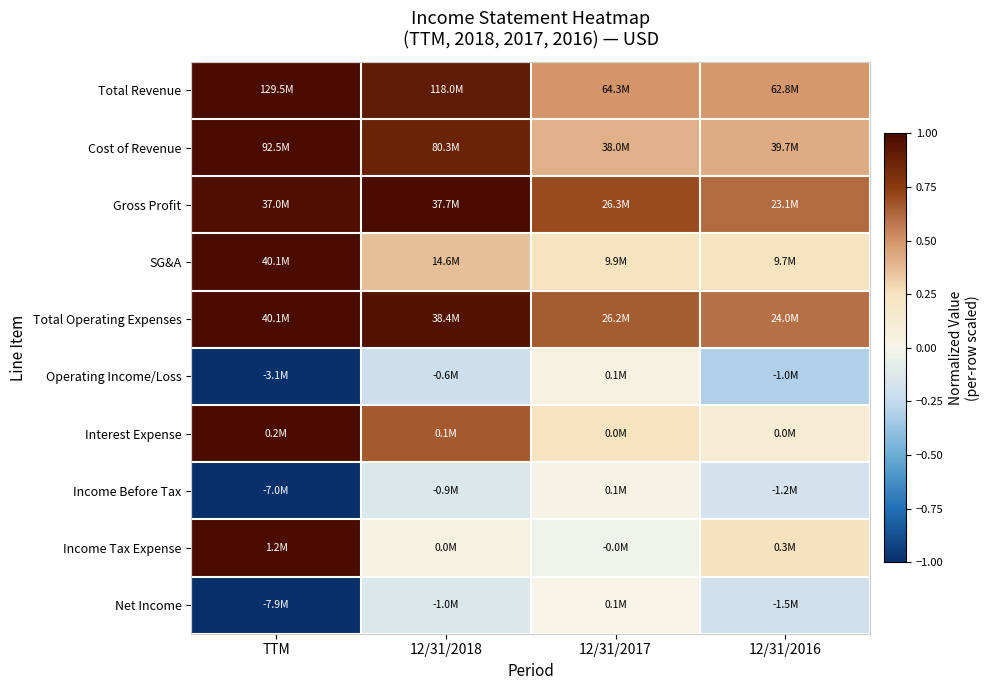

Reading right to left, transcribe all the data shown in this chart.

Total Revenue: 12/31/2016=0.5	12/31/2017=0.5	12/31/2018=0.9	TTM=1.0
Cost of Revenue: 12/31/2016=0.4	12/31/2017=0.4	12/31/2018=0.9	TTM=1.0
Gross Profit: 12/31/2016=0.6	12/31/2017=0.7	12/31/2018=1.0	TTM=1.0
SG&A: 12/31/2016=0.2	12/31/2017=0.2	12/31/2018=0.4	TTM=1.0
Total Operating Expenses: 12/31/2016=0.6	12/31/2017=0.7	12/31/2018=1.0	TTM=1.0
Operating Income/Loss: 12/31/2016=-0.3	12/31/2017=0.0	12/31/2018=-0.2	TTM=-1.0
Interest Expense: 12/31/2016=0.1	12/31/2017=0.2	12/31/2018=0.7	TTM=1.0
Income Before Tax: 12/31/2016=-0.2	12/31/2017=0.0	12/31/2018=-0.1	TTM=-1.0
Income Tax Expense: 12/31/2016=0.3	12/31/2017=-0.0	12/31/2018=0.0	TTM=1.0
Net Income: 12/31/2016=-0.2	12/31/2017=0.0	12/31/2018=-0.1	TTM=-1.0